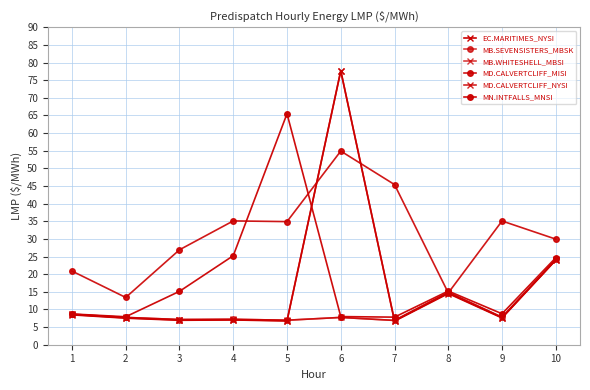

Reading left to right, transcribe all the data shown in this chart.

EC.MARITIMES_NYSI: 8.5	7.5	6.9	7.0	6.7	77.6	6.7	14.5	7.6	24.0
MB.SEVENSISTERS_MBSK: 8.7	7.7	7.2	7.2	7.0	7.7	6.9	14.9	7.8	24.2
MB.WHITESHELL_MBSI: 8.7	7.7	7.2	7.2	7.0	7.7	6.9	14.9	7.8	24.2
MD.CALVERTCLIFF_MISI: 20.9	13.4	26.9	35.1	34.9	54.9	45.4	14.7	35.1	29.9
MD.CALVERTCLIFF_NYSI: 8.6	7.6	7.0	7.1	6.8	77.7	6.8	14.7	7.7	24.1
MN.INTFALLS_MNSI: 8.7	7.9	15.1	25.2	65.5	8.0	7.8	15.2	8.8	24.7